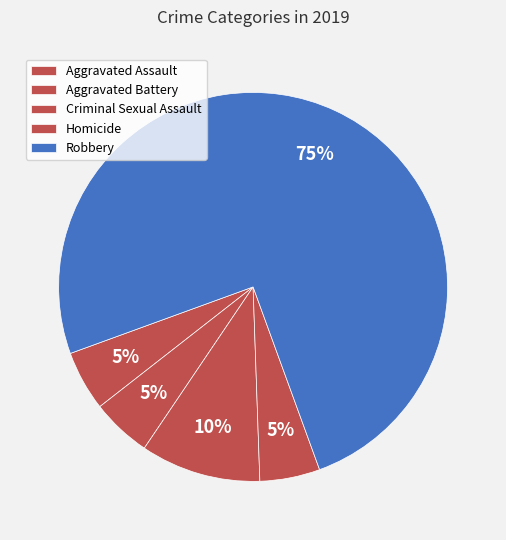

To the nearest percent, what is the difference between the largest and smallest slice percentages?

70%